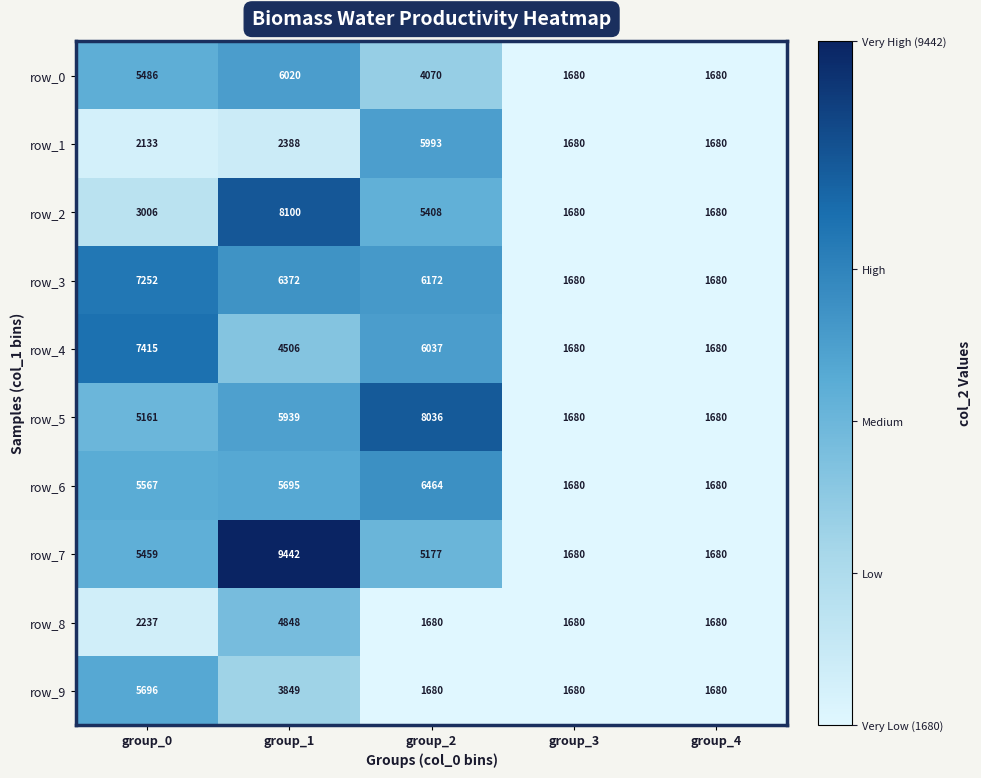

What is the smallest value displayed?

1680